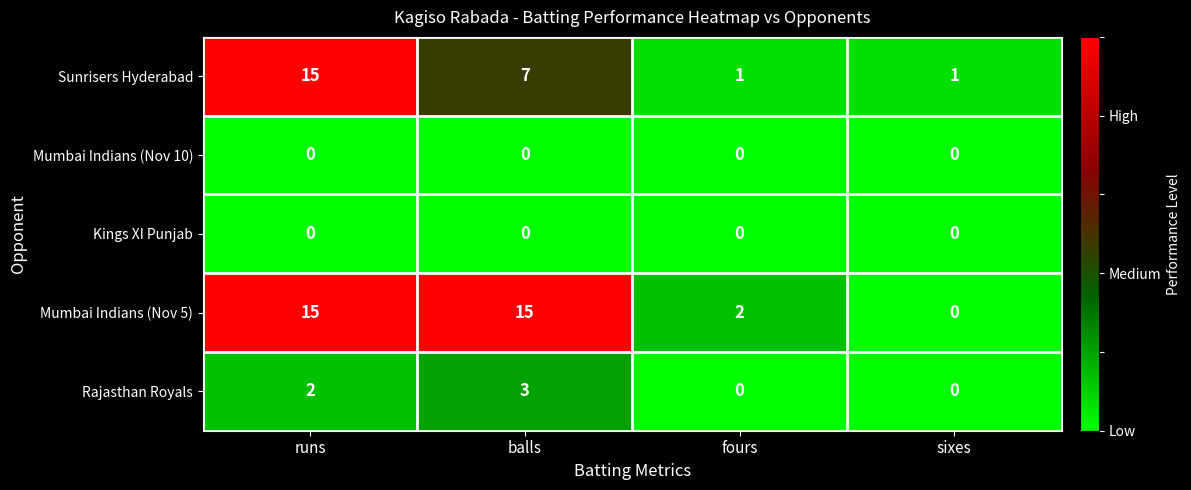

What is the spread (max minus min) of values at balls?

15